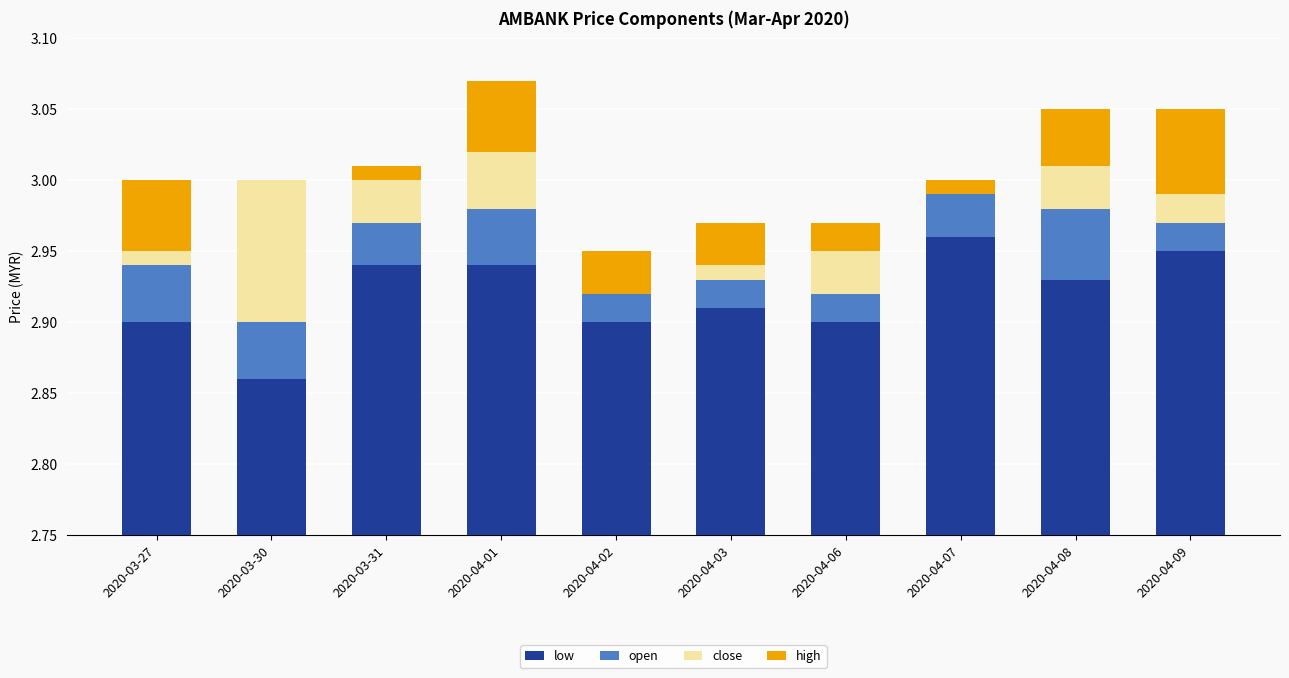

Reading left to right, extract all data points from this chart.

low: 2020-03-27=2.9	2020-03-30=2.9	2020-03-31=2.9	2020-04-01=2.9	2020-04-02=2.9	2020-04-03=2.9	2020-04-06=2.9	2020-04-07=3.0	2020-04-08=2.9	2020-04-09=3.0
open: 2020-03-27=0.0	2020-03-30=0.0	2020-03-31=0.0	2020-04-01=0.0	2020-04-02=0.0	2020-04-03=0.0	2020-04-06=0.0	2020-04-07=0.0	2020-04-08=0.0	2020-04-09=0.0
close: 2020-03-27=0.0	2020-03-30=0.1	2020-03-31=0.0	2020-04-01=0.0	2020-04-02=0.0	2020-04-03=0.0	2020-04-06=0.0	2020-04-07=0.0	2020-04-08=0.0	2020-04-09=0.0
high: 2020-03-27=0.0	2020-03-30=0.0	2020-03-31=0.0	2020-04-01=0.1	2020-04-02=0.0	2020-04-03=0.0	2020-04-06=0.0	2020-04-07=0.0	2020-04-08=0.0	2020-04-09=0.1